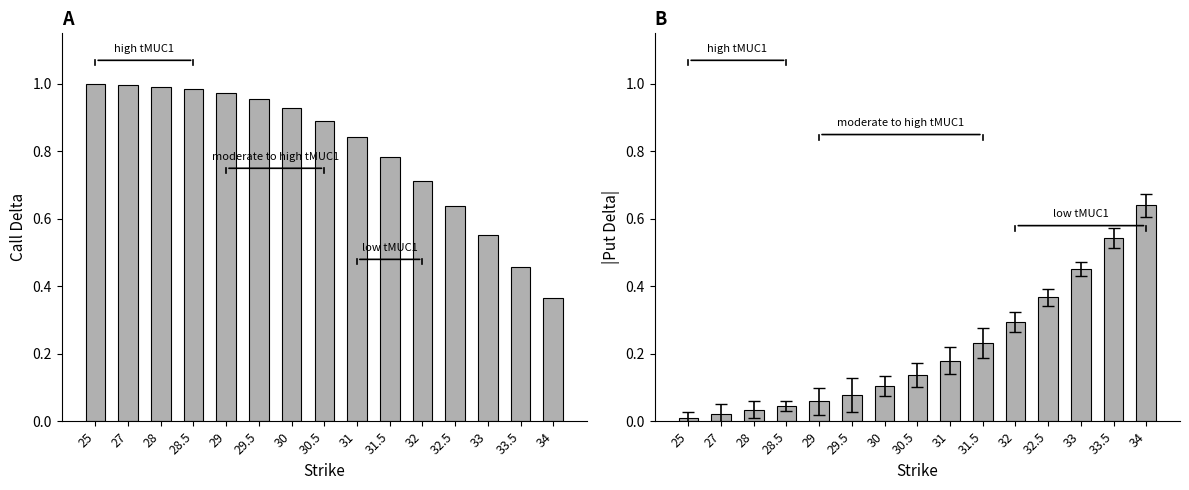

What is the sum of all Call Delta values?

12.1